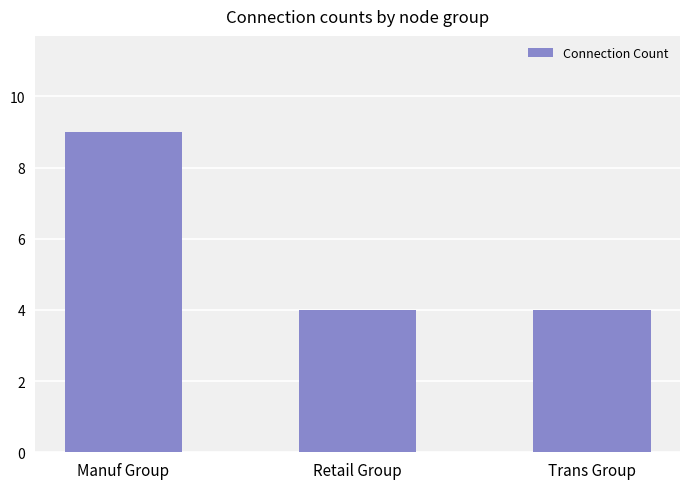

What is the value of the 3rd bar from the left?

4